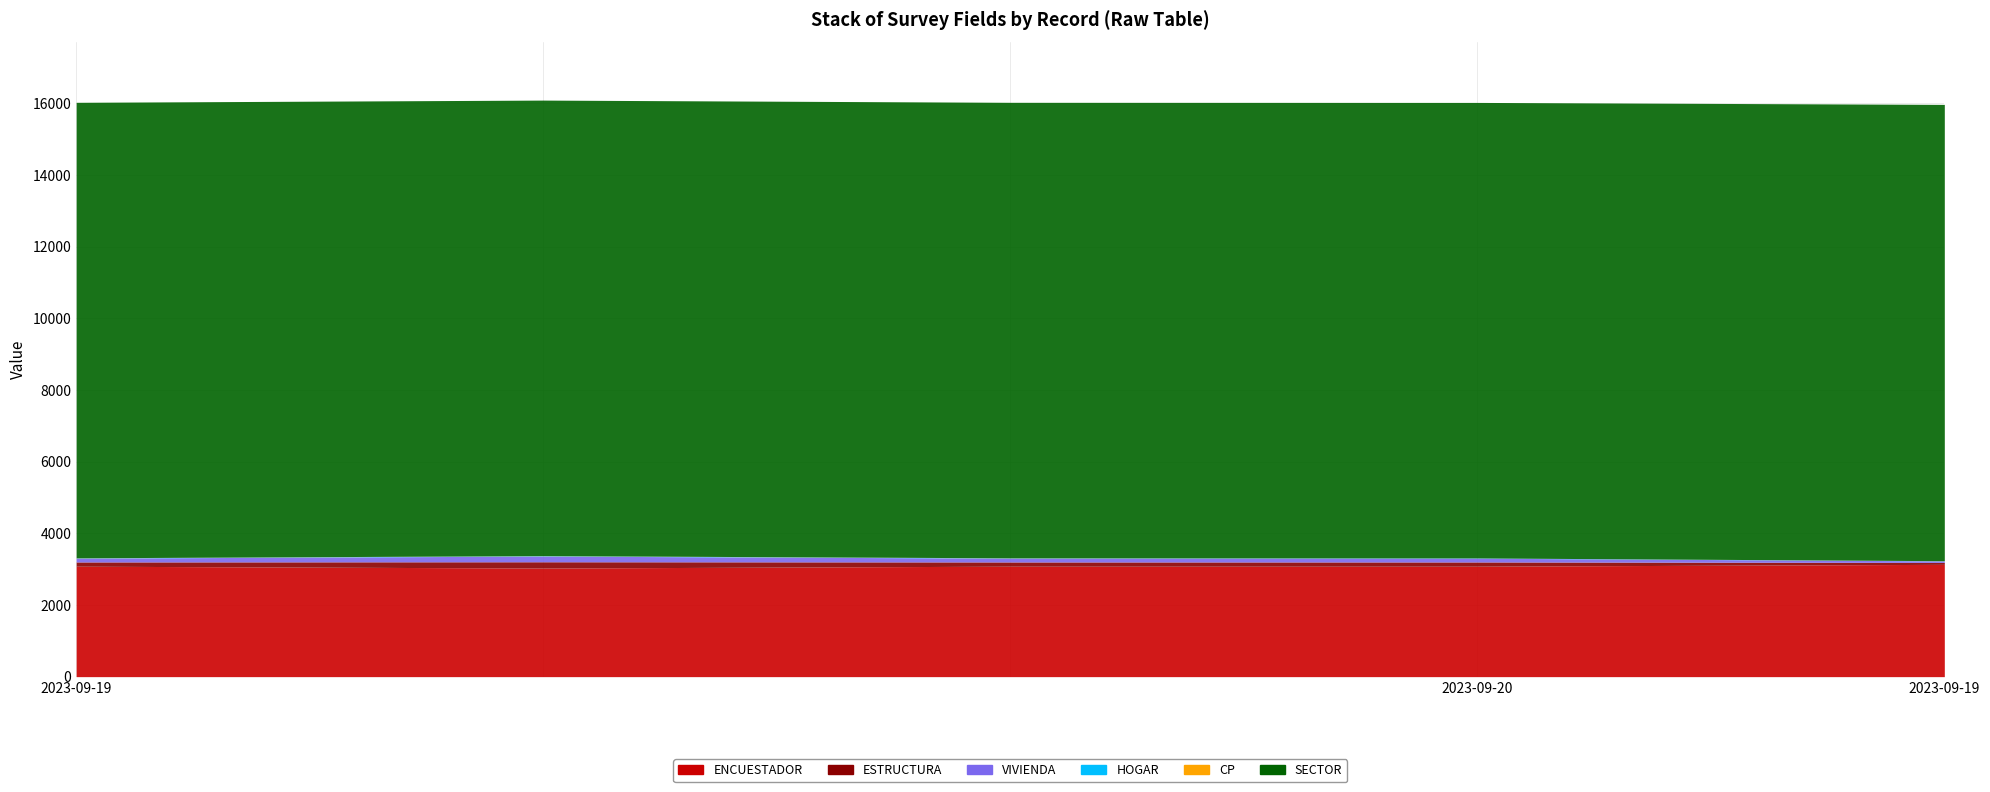

The value of ESTRUCTURA at 2023-09-19 is 118. True or false?

True